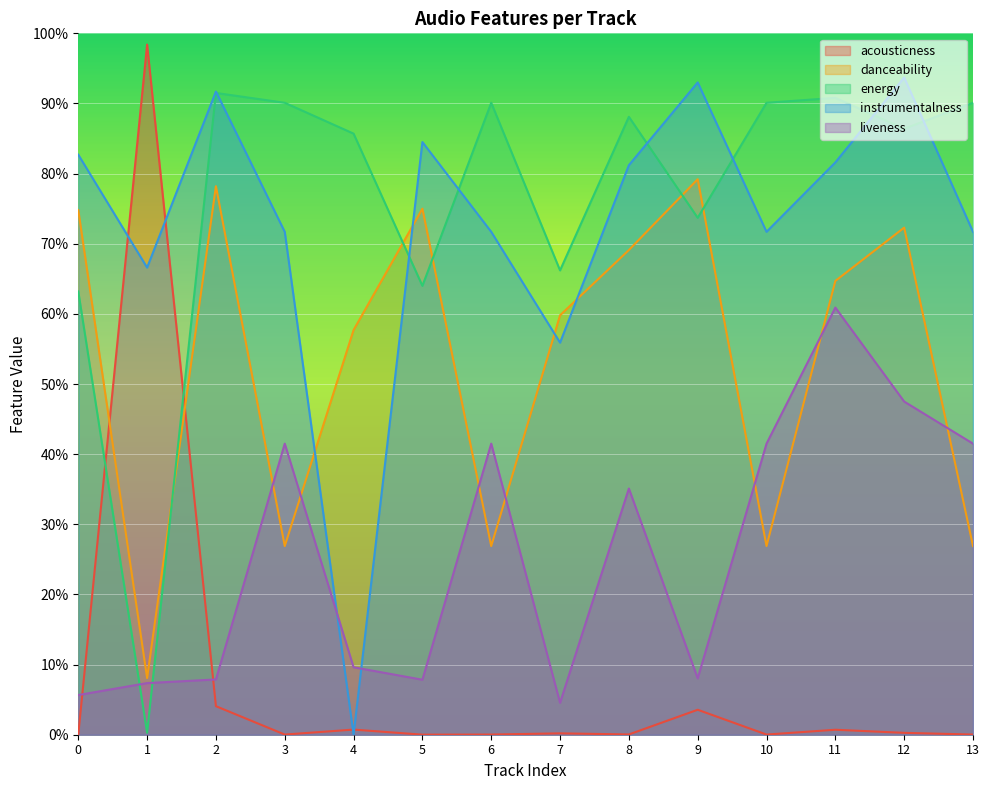

Read the instrumentalness value at 0.

0.8